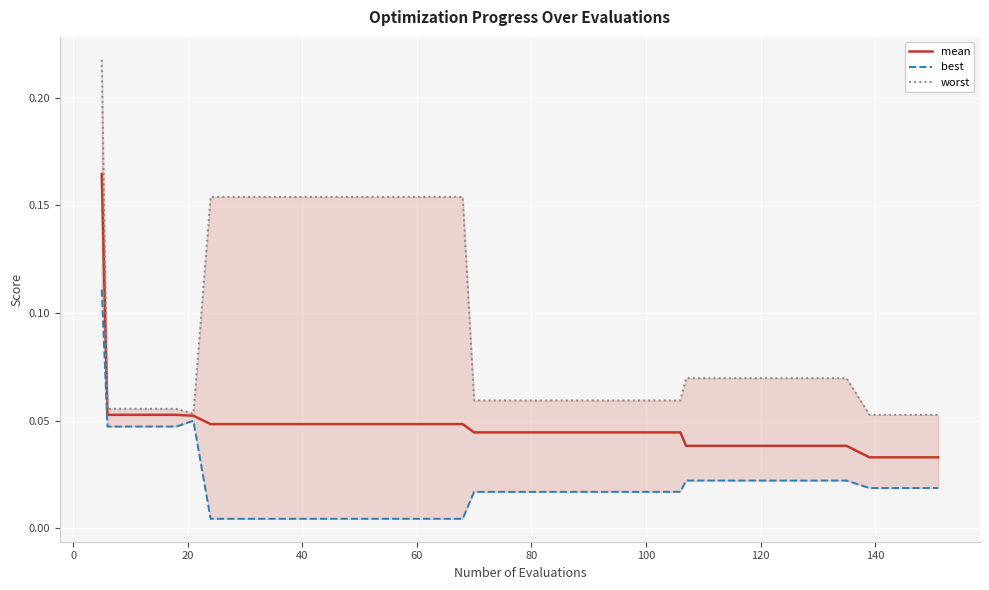

Is it true that best equals 0.0 at 39?

False